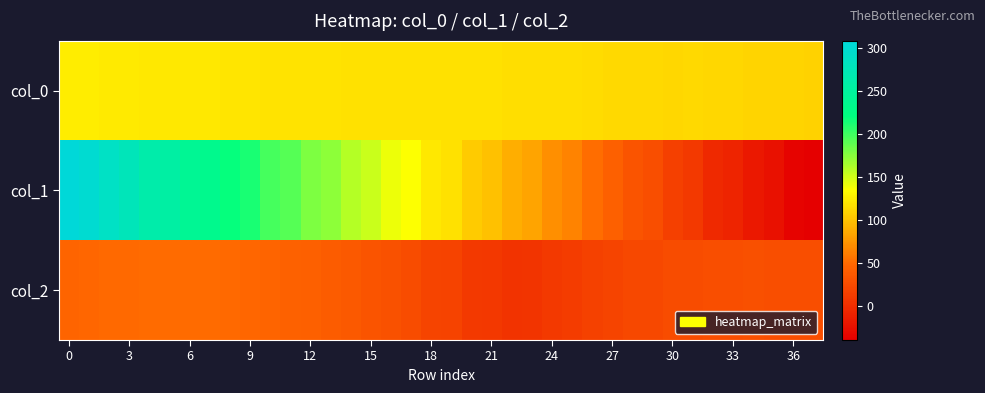

Which series has the widest spread of values?

col_1